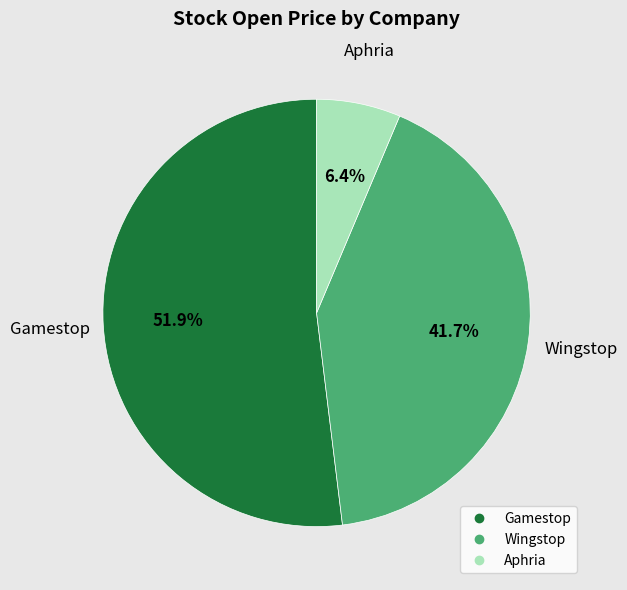

To the nearest percent, what percentage of the pie is Gamestop?

52%